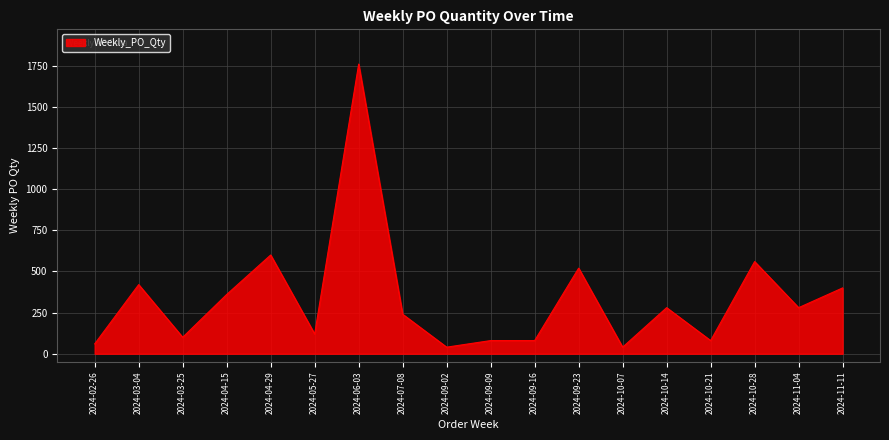

At which category does the chart reach its peak across all series?

2024-06-03